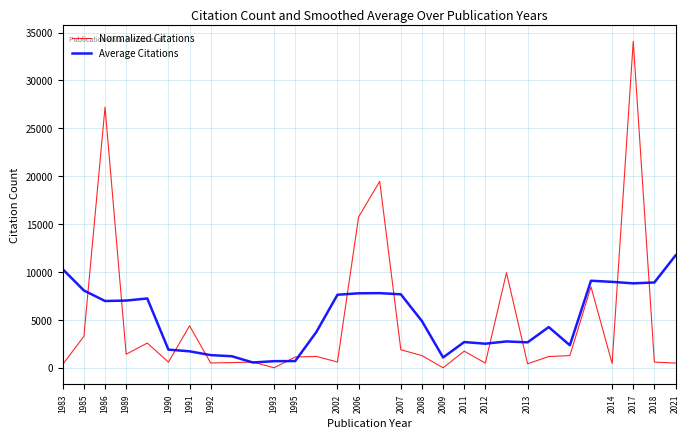

How many lines are shown in the chart?

2